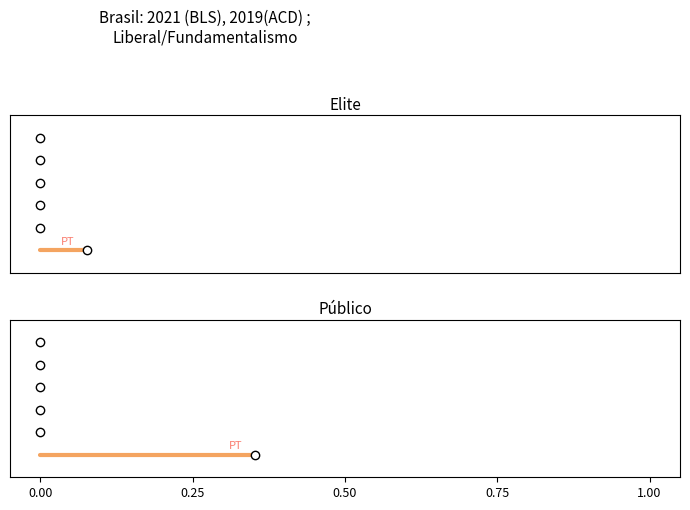

How many lines are shown in the chart?

6